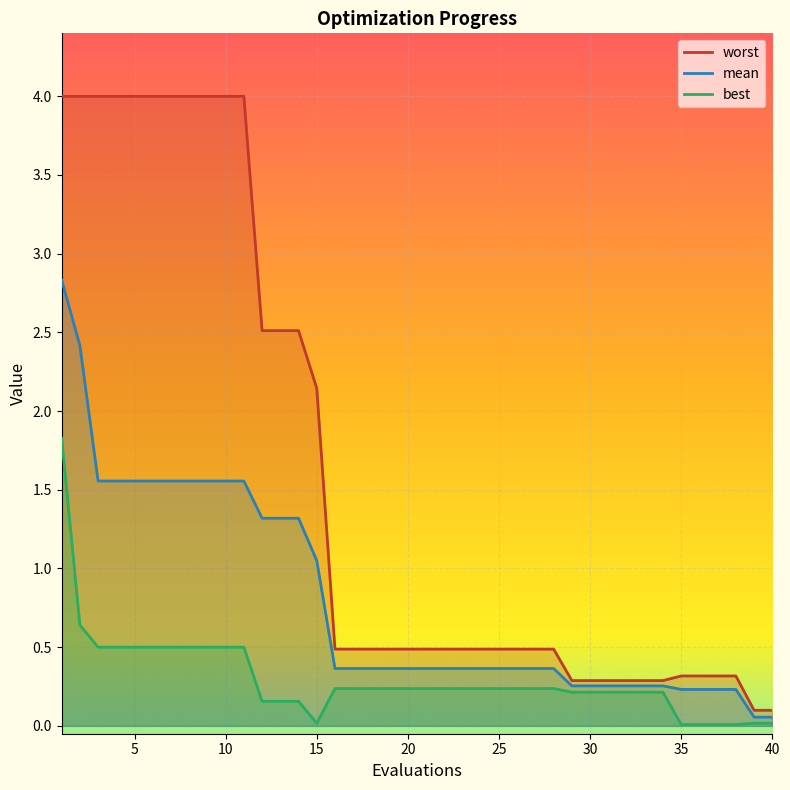

Which series has the largest total across all categories?

worst